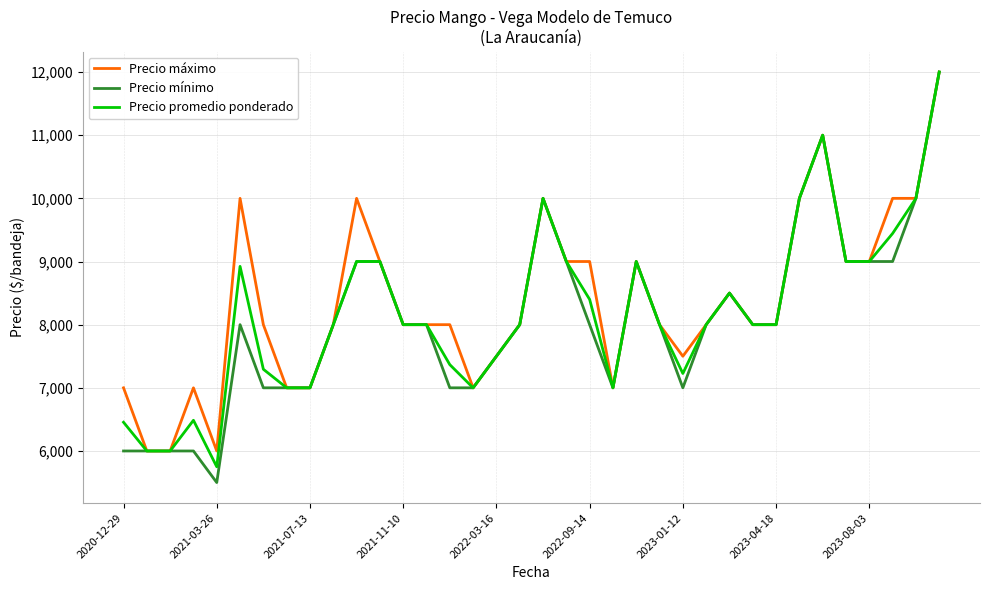

What is the highest value of the Precio mínimo series?

12000